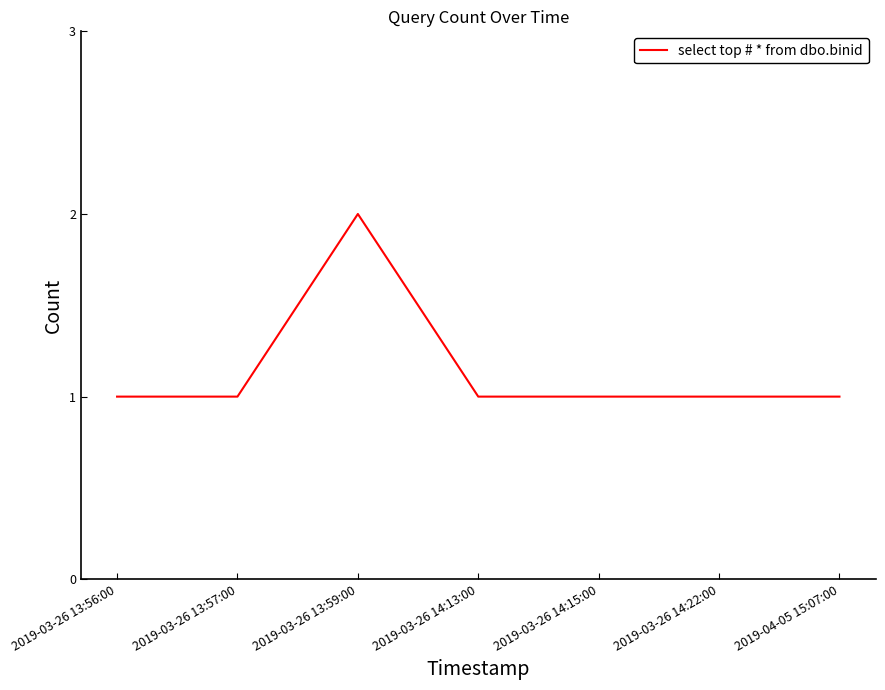

Does the chart have visible grid lines?

No